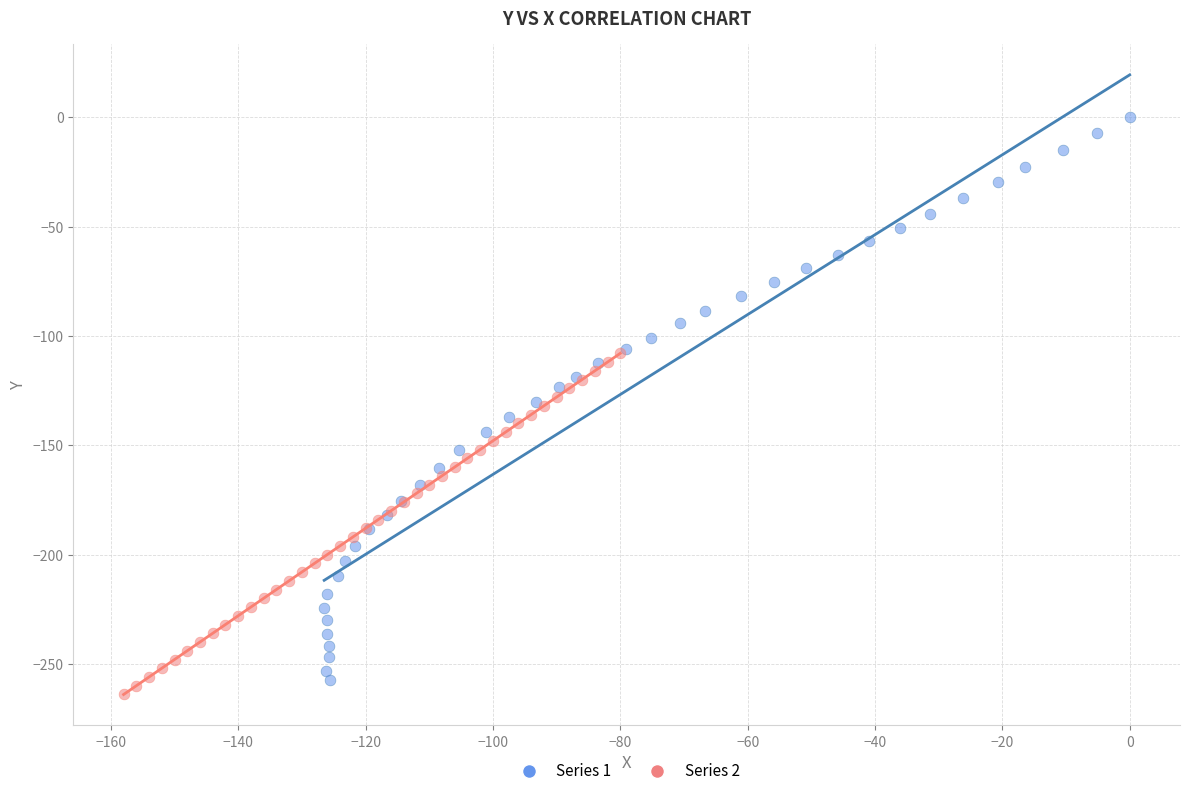

Which series reaches the minimum Y coordinate?

Series 2